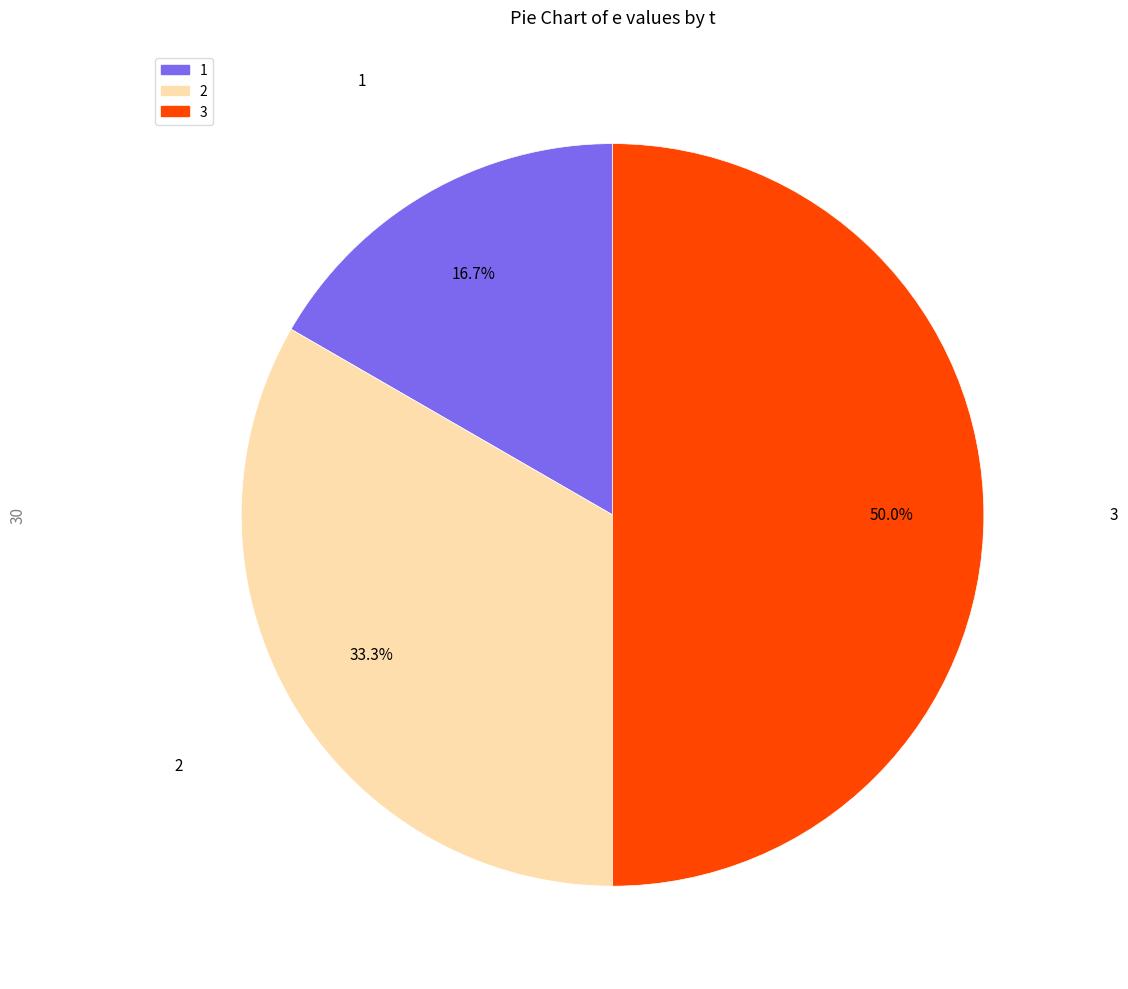

To the nearest percent, what is the difference between the largest and smallest slice percentages?

33%